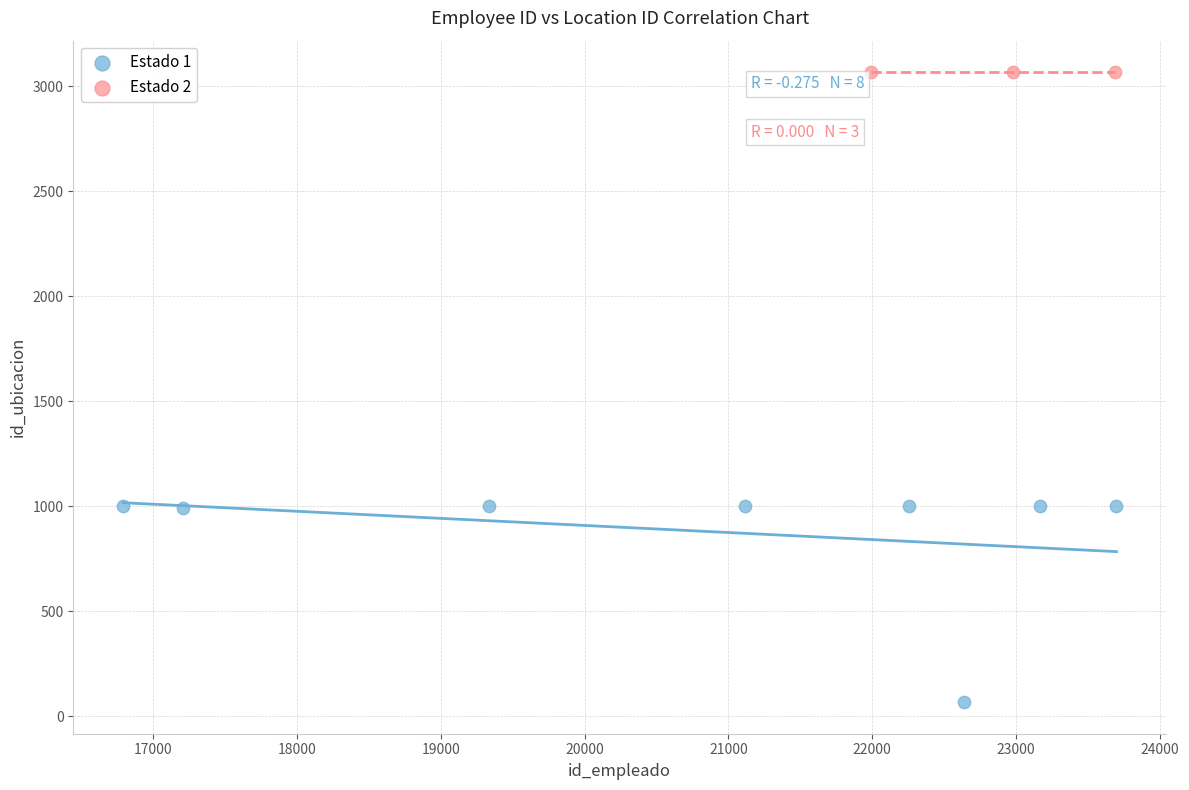

Which series reaches the maximum Y coordinate?

Estado 2